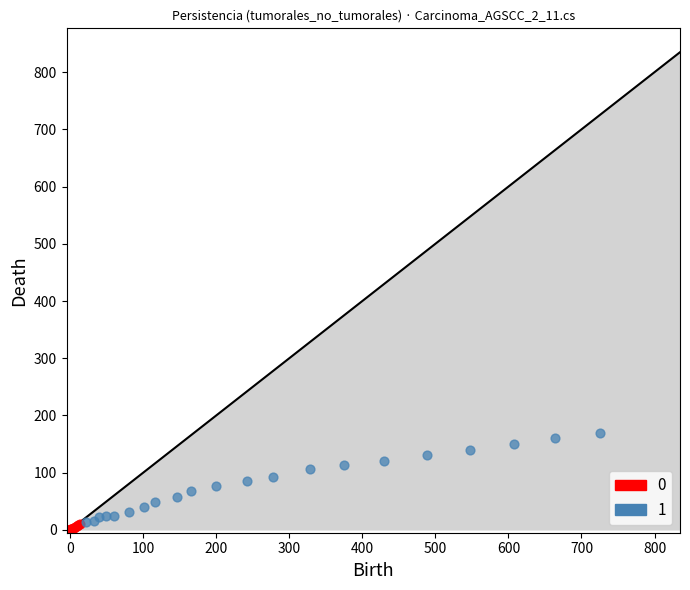

What are all the series names shown in the legend?

0, 1